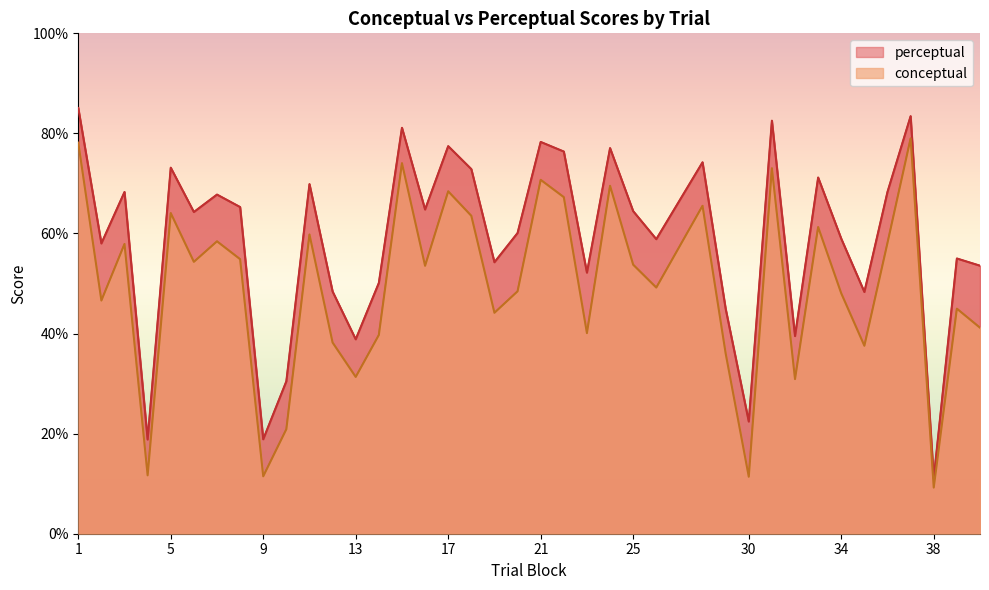

How many series are shown in this chart?

2